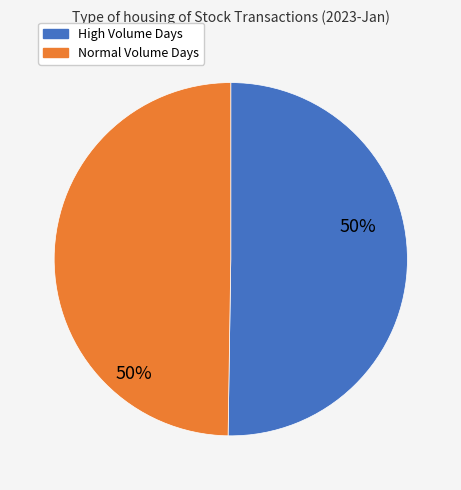

To the nearest percent, what is the average slice percentage?

50%